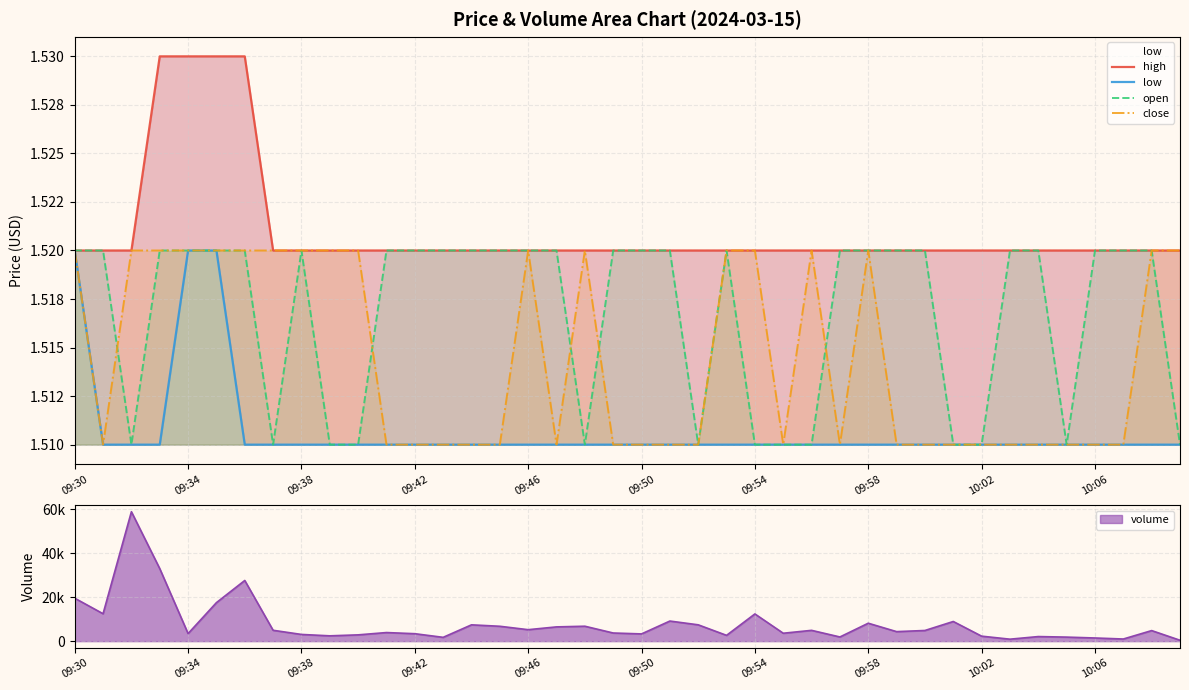

What are all the series names shown in the legend?

high, low, open, close